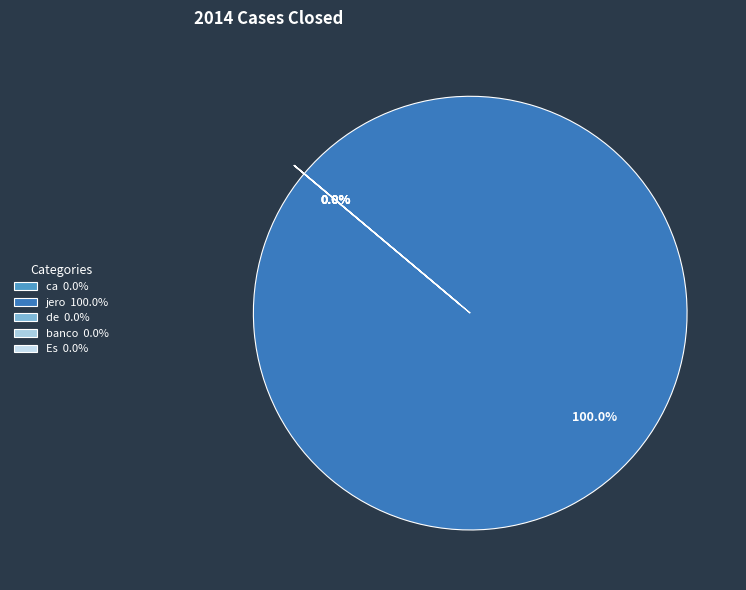

Is ca the majority of the pie?

No